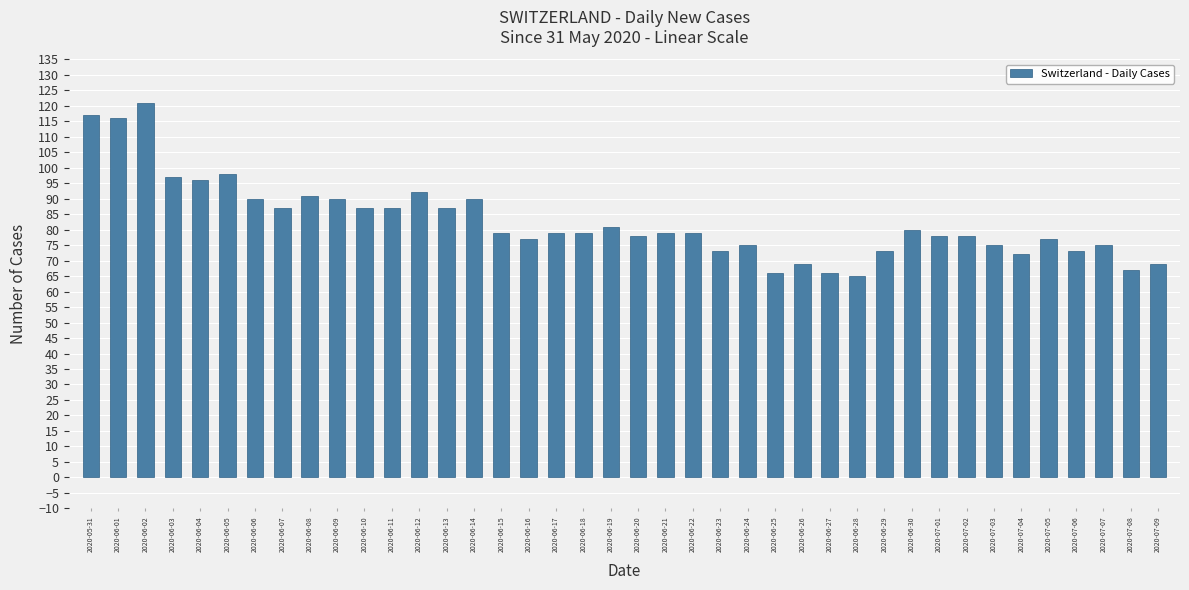

What is the difference between the values at 2020-06-23 and 2020-06-20?

5